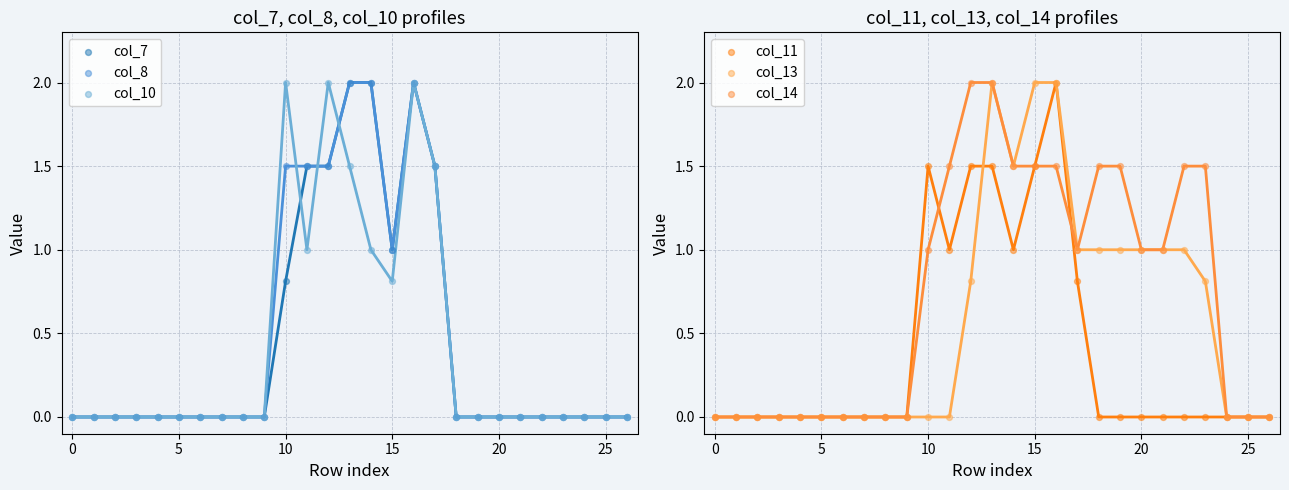

What are all the series names shown in the legend?

col_7, col_8, col_10, col_11, col_13, col_14